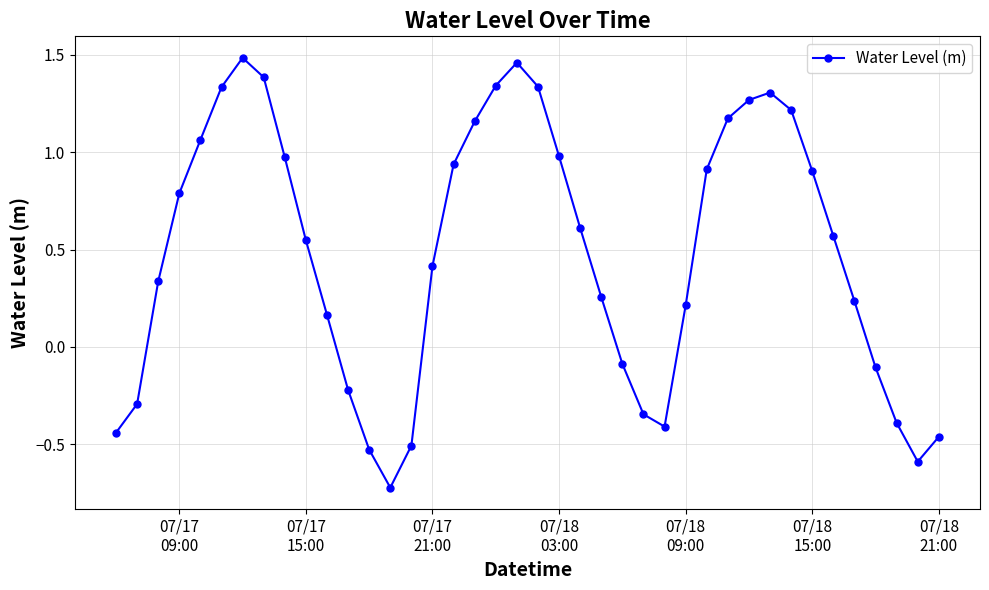

Is this an area chart (filled region under the line)?

No